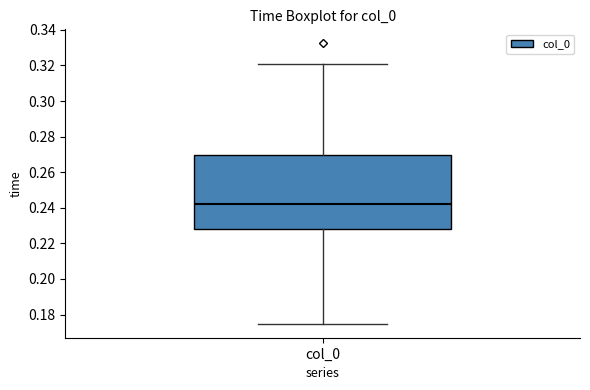

Where is the upper edge of the box for col_0 on the y-axis? The values are not printed on the chart, so give them approximately, as read against the axis.

0.270